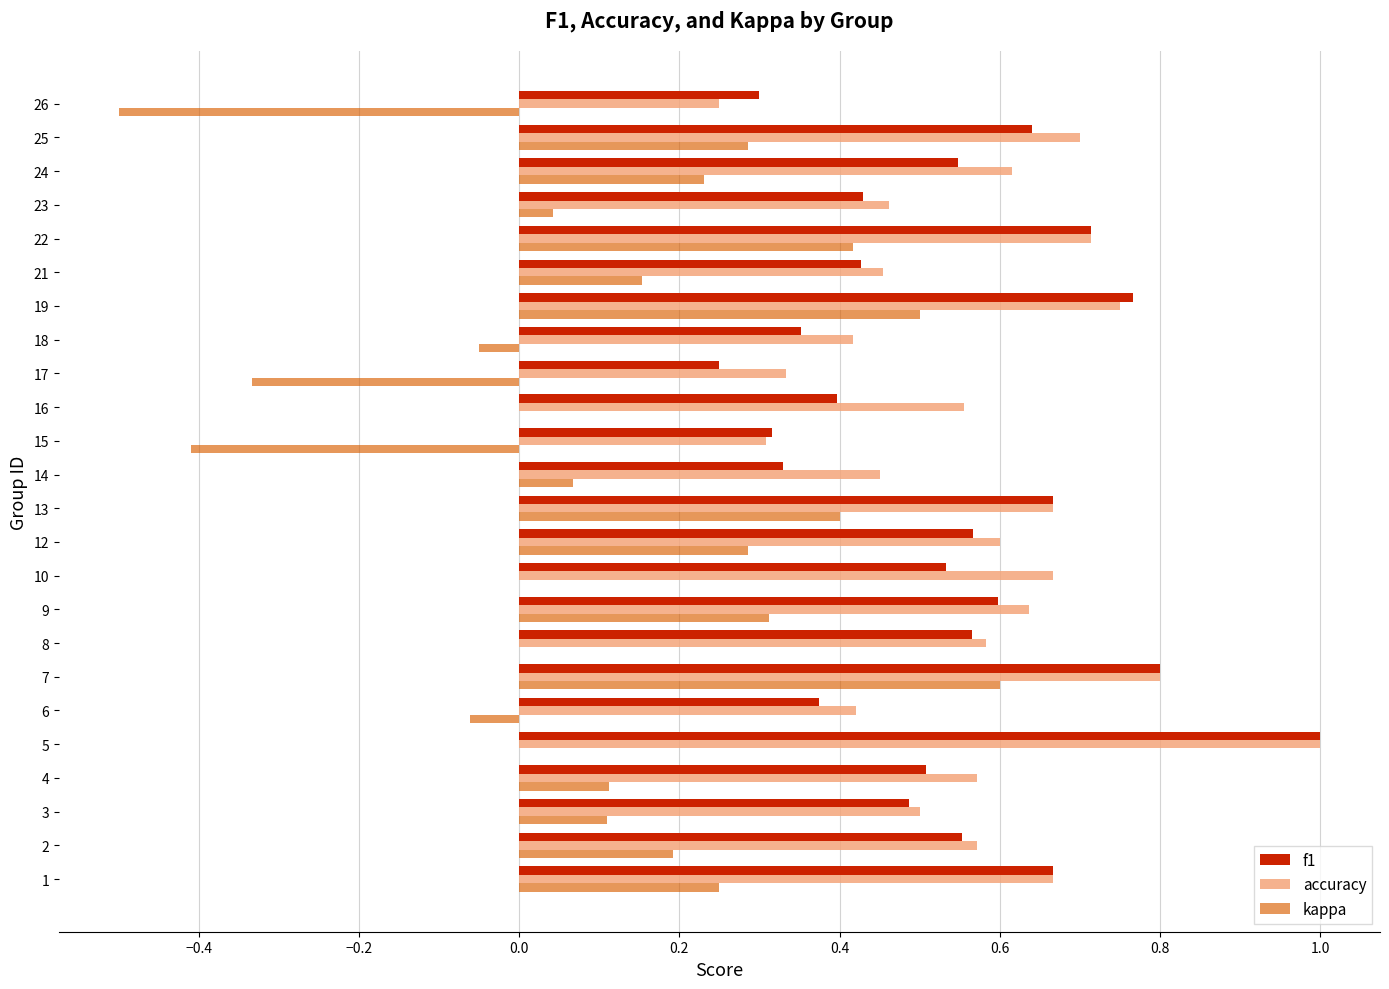

What is the highest value of the f1 series?

1.0